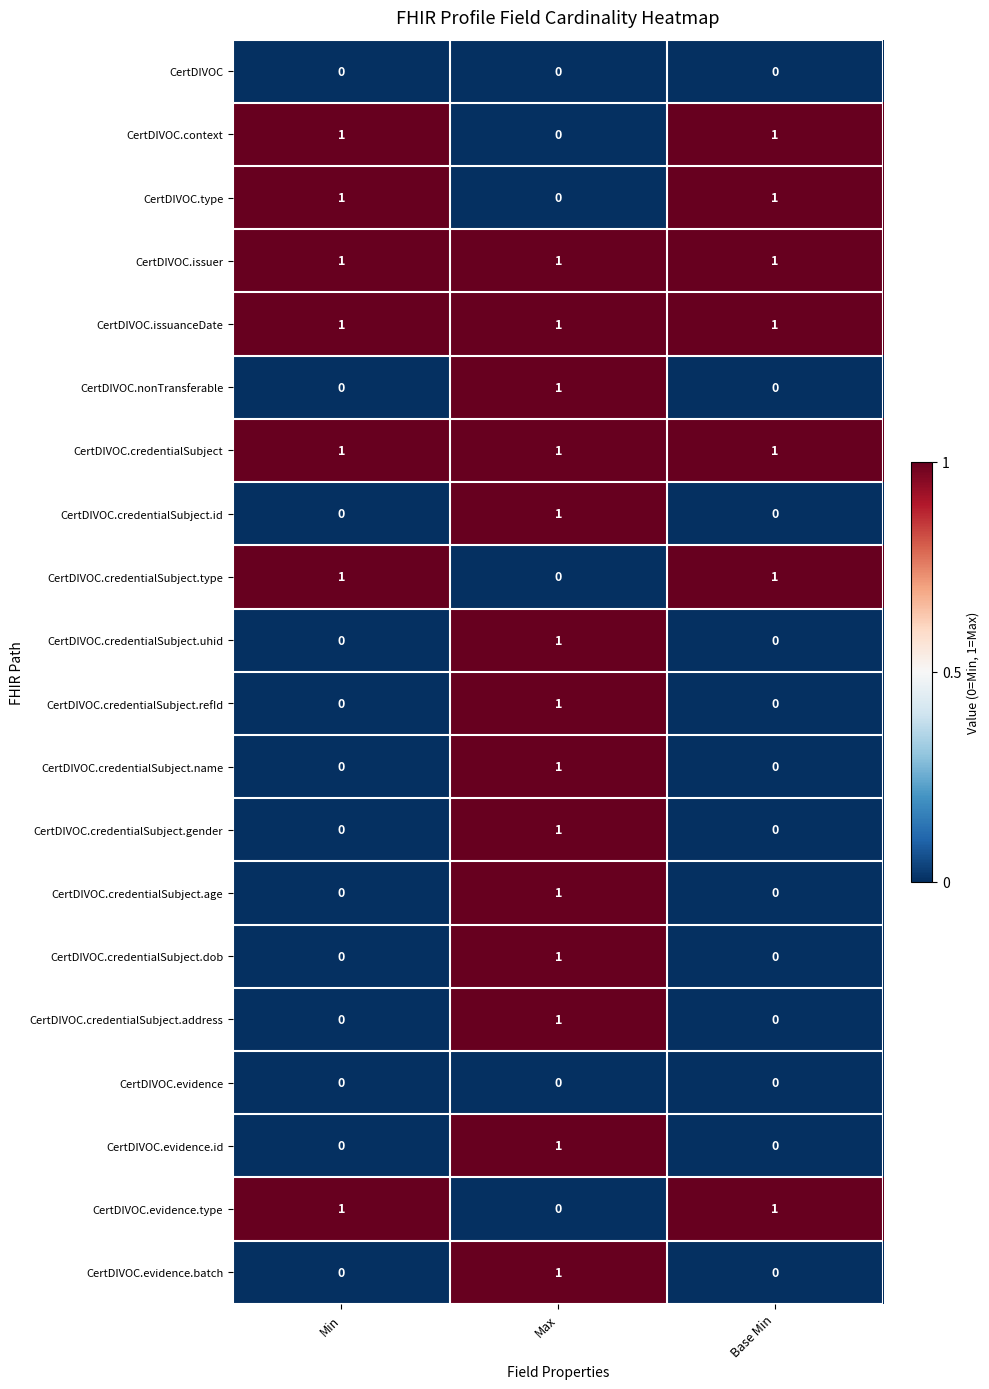

Count the CertDIVOC.credentialSubject.type values in the range 0 to 1.

3